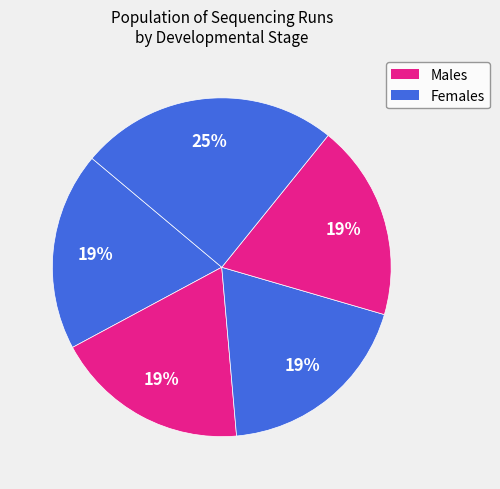

Is there a majority slice in this chart?

No